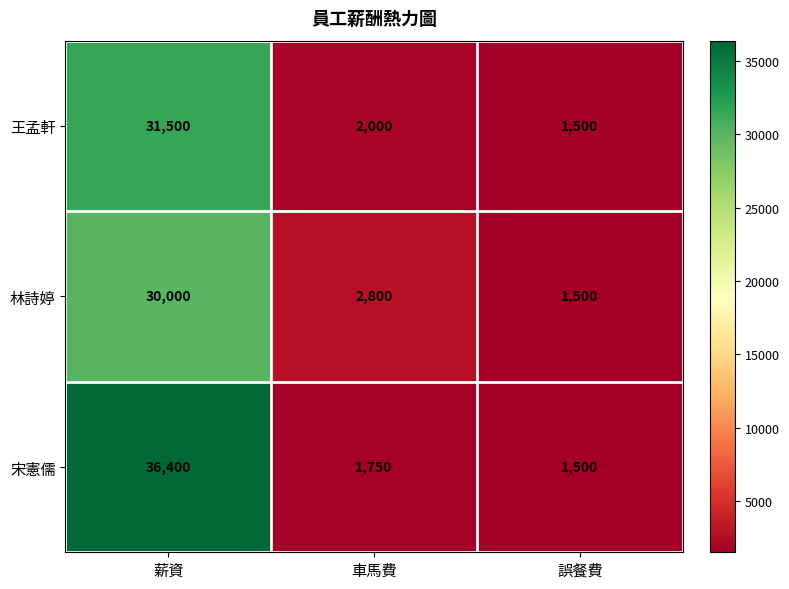

Where is 王孟軒 nearest to the value 16500?

車馬費